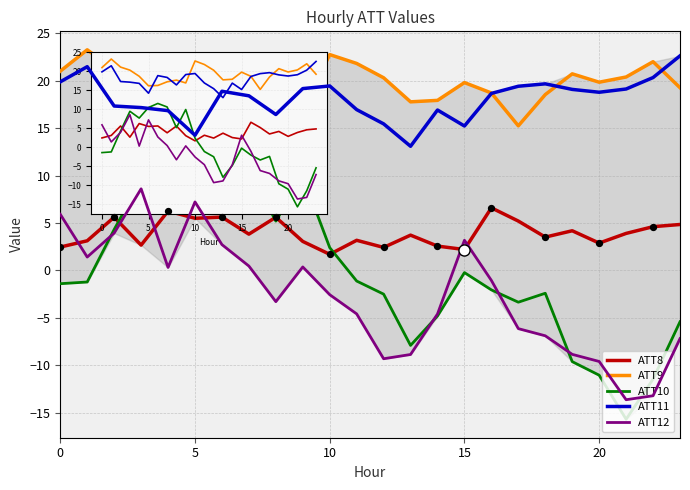

Which series has the largest range (max minus min)?

ATT10